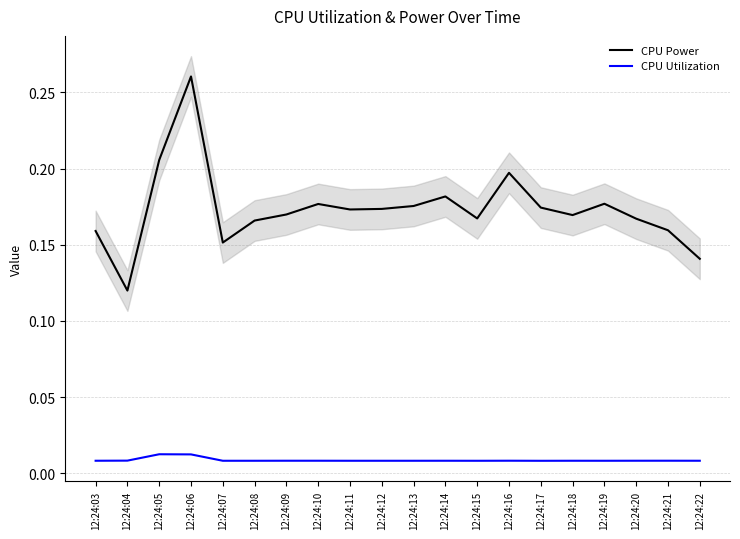

Which category has the lowest value in the CPU Utilization series?

12:24:17